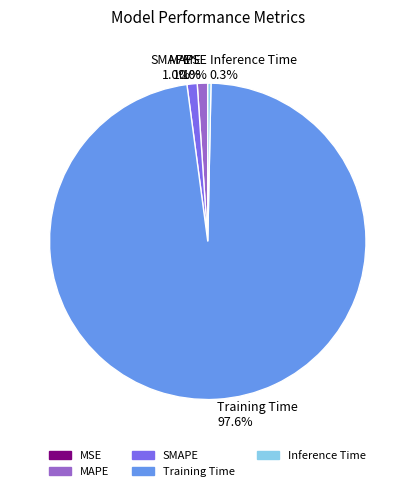

What percentage is NOT represented by Inference Time?

99.7%